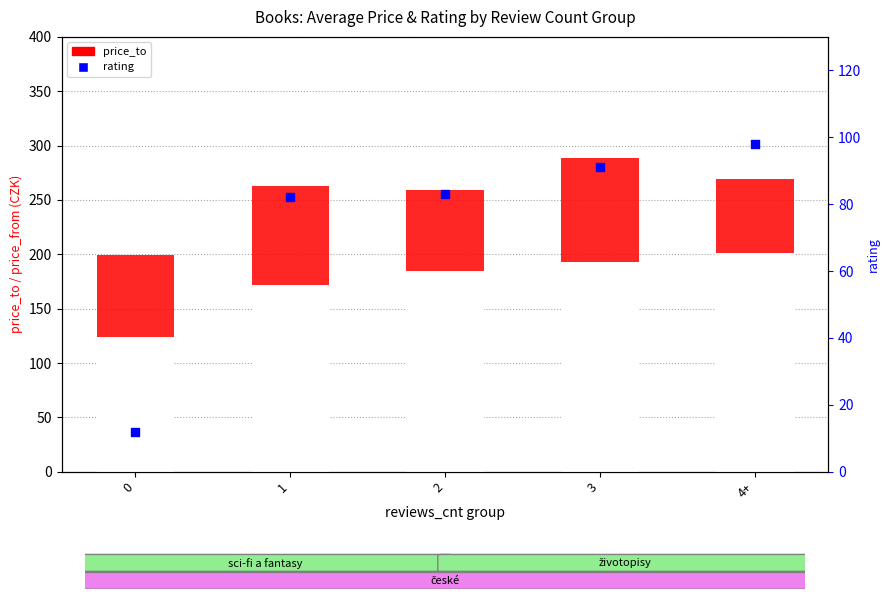

Which series has the largest total across all categories?

price_to